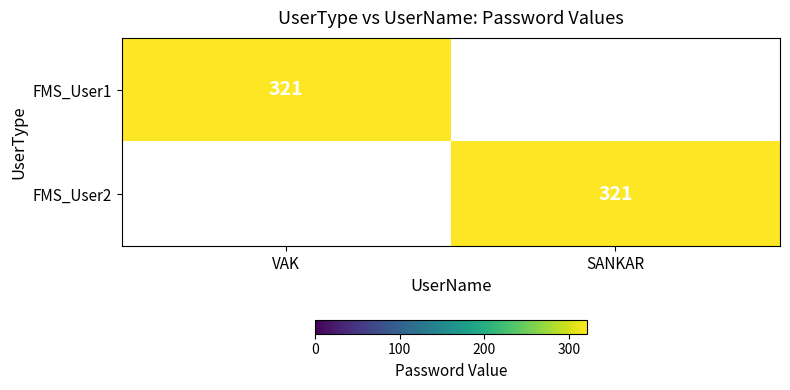

True or false: FMS_User1 has a value of 174 at VAK.

False